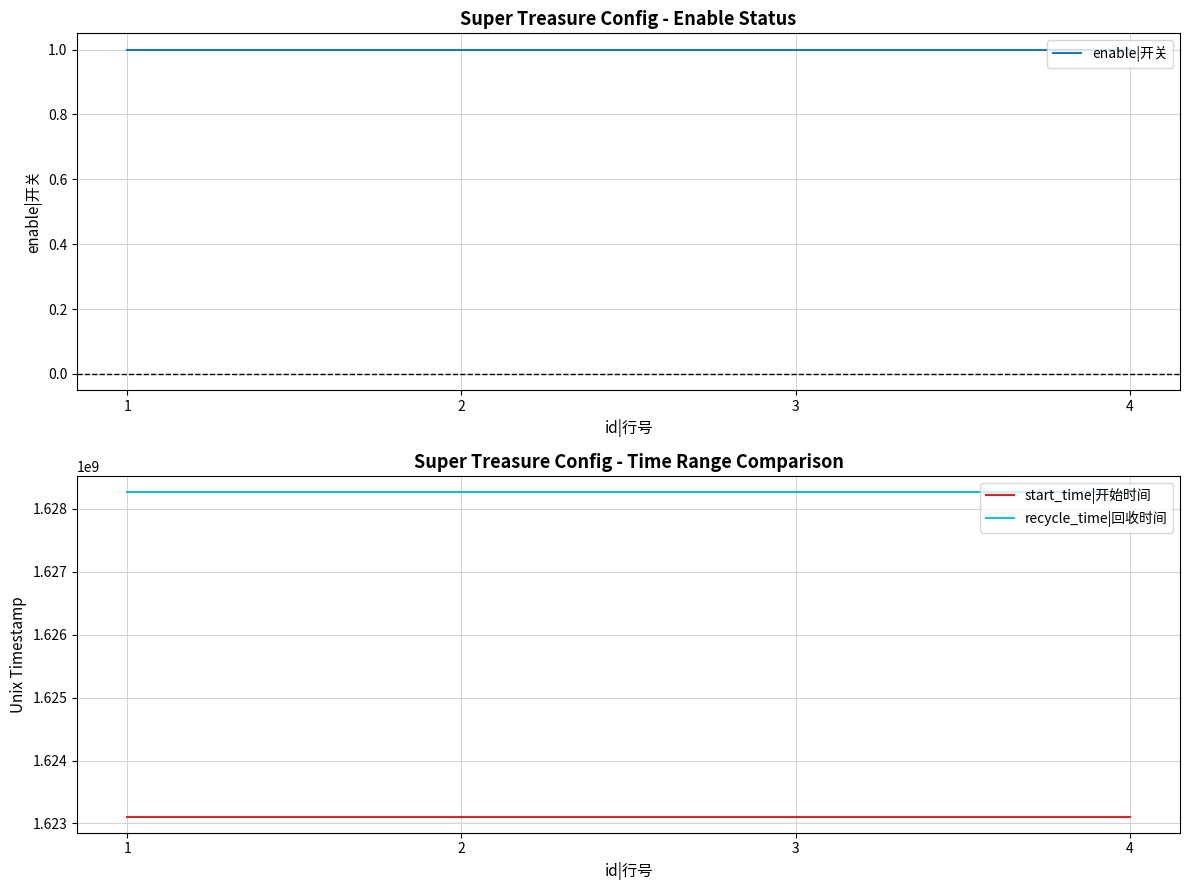

The value of enable|开关 at 2 is 1. True or false?

True